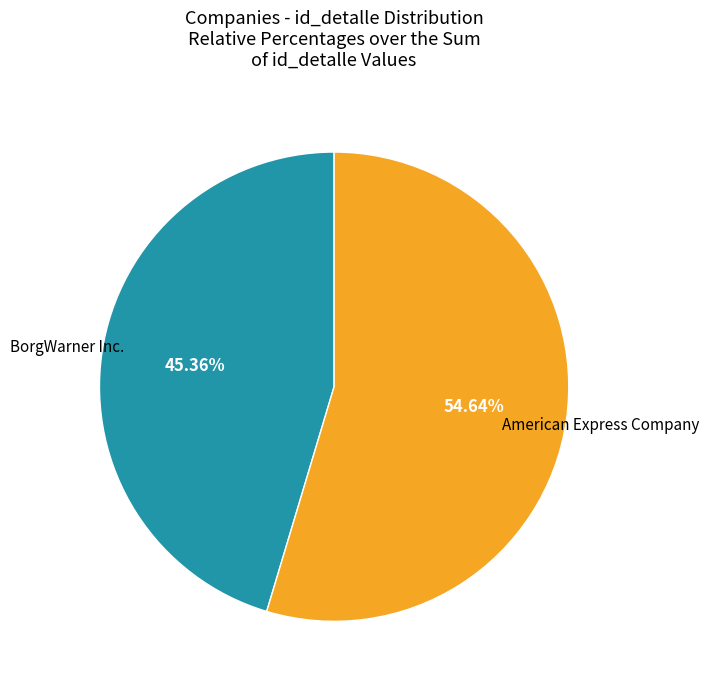

Is there any slice that represents more than half of the pie?

Yes